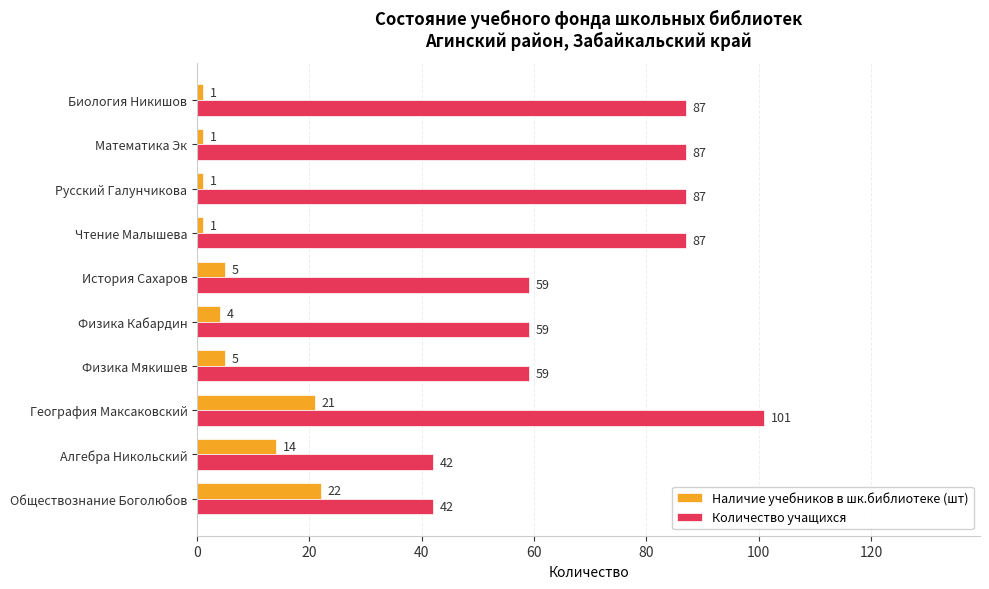

Which series has the largest range (max minus min)?

Количество учащихся